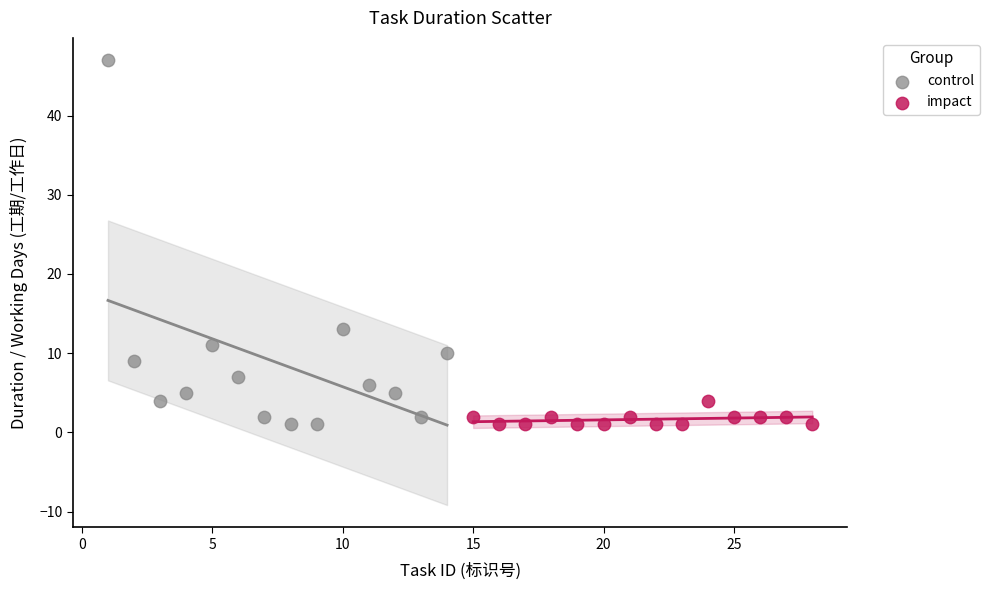

Which series has the largest Y range (max minus min)?

control